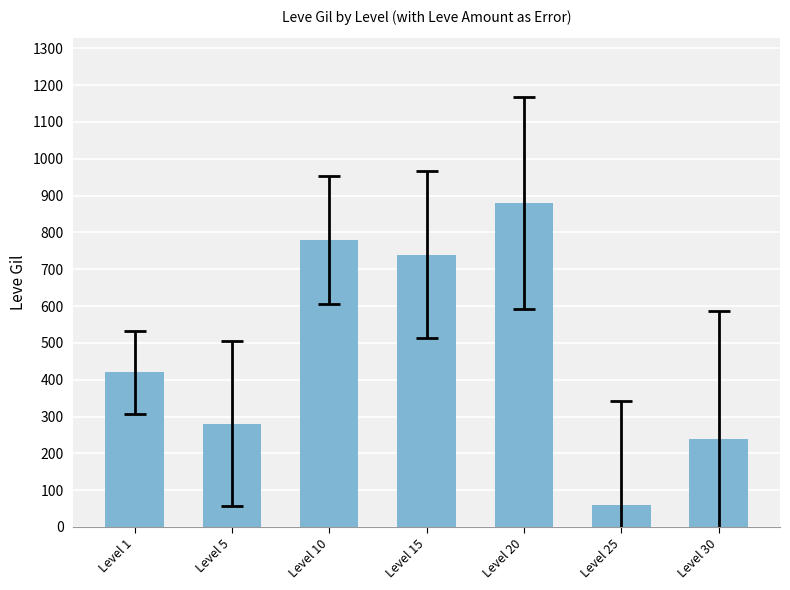

True or false: the data shows 60 at Level 25.

True